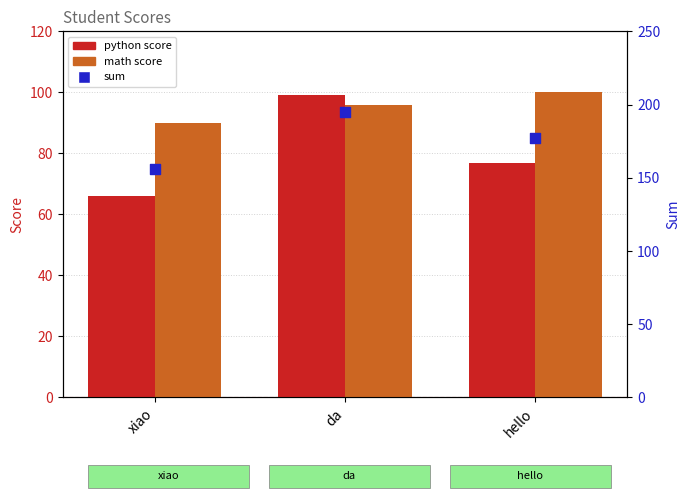

At which category is the sum across all series the highest?

da